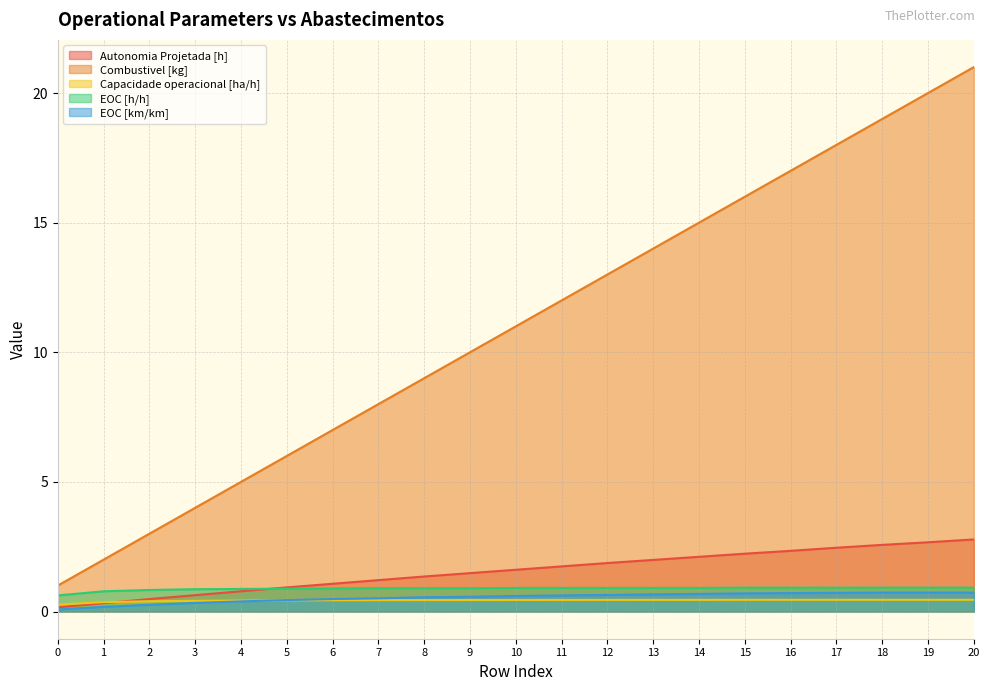

What value does the EOC [h/h] series have at 19?

0.9